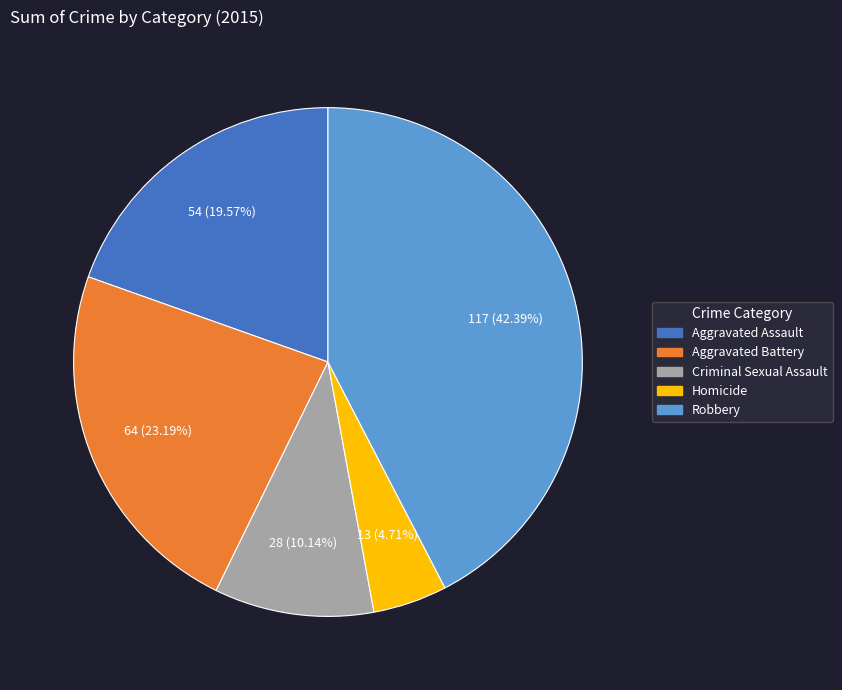

To the nearest percent, what portion does Criminal Sexual Assault represent?

10%